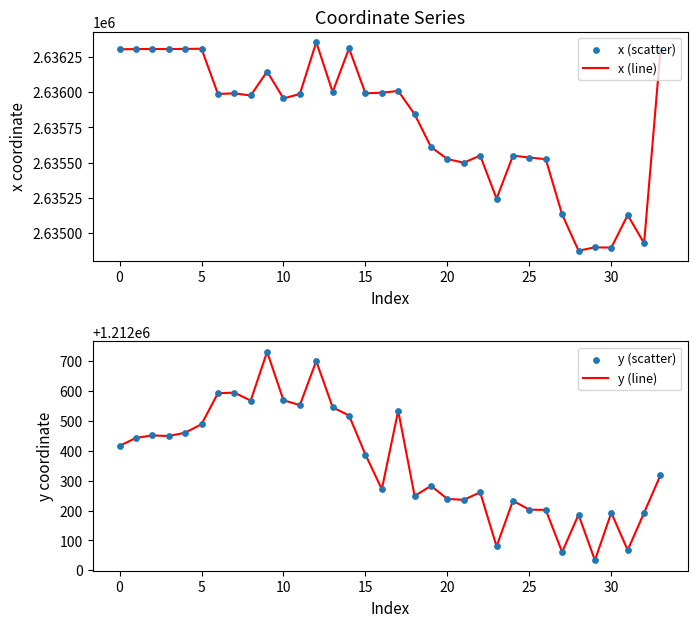

Is the value of y (scatter) at 33 greater than the value of x (line) at 33?

No